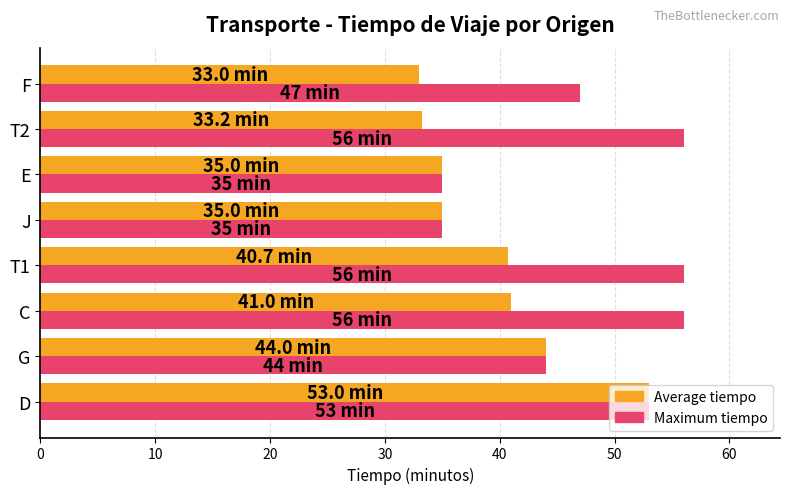

Which series has the largest total across all categories?

Maximum tiempo